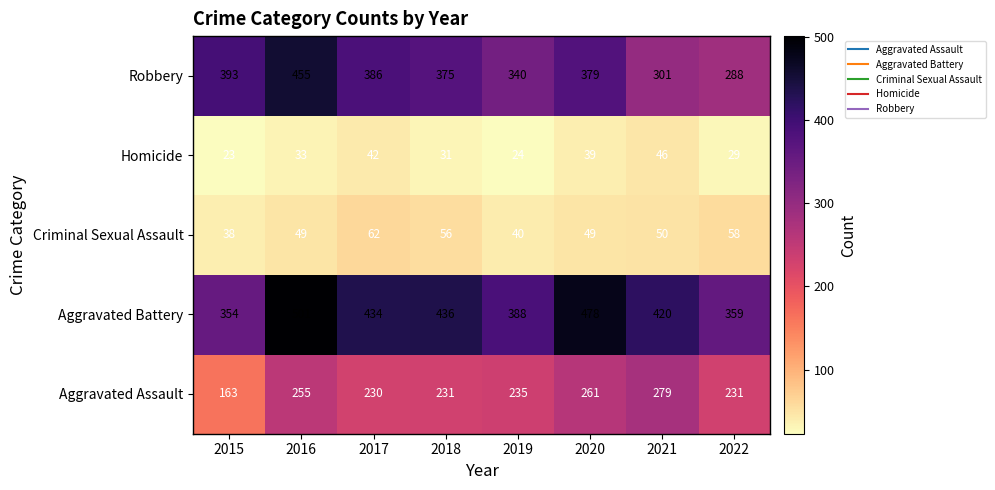

What is the difference between the maximum and minimum values in the Homicide series?

23